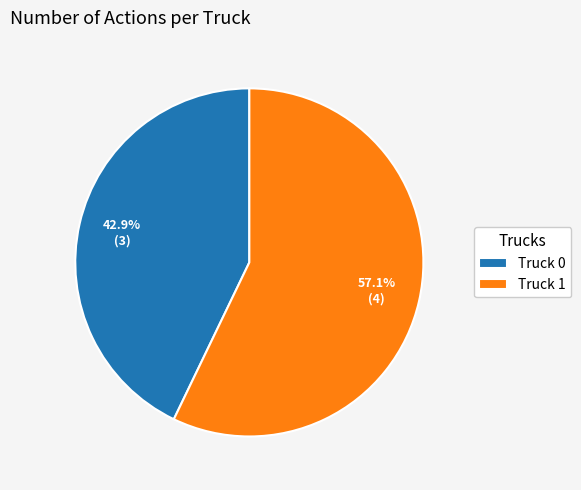

Is there a majority slice in this chart?

Yes